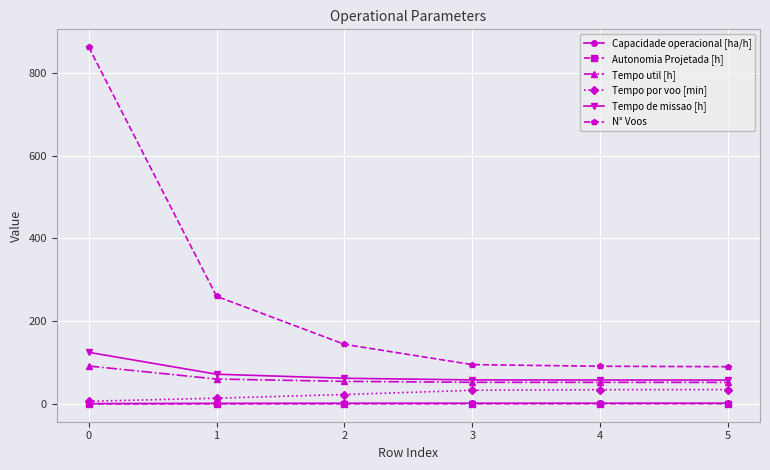

What are all the series names shown in the legend?

Capacidade operacional [ha/h], Autonomia Projetada [h], Tempo util [h], Tempo por voo [min], Tempo de missao [h], N° Voos